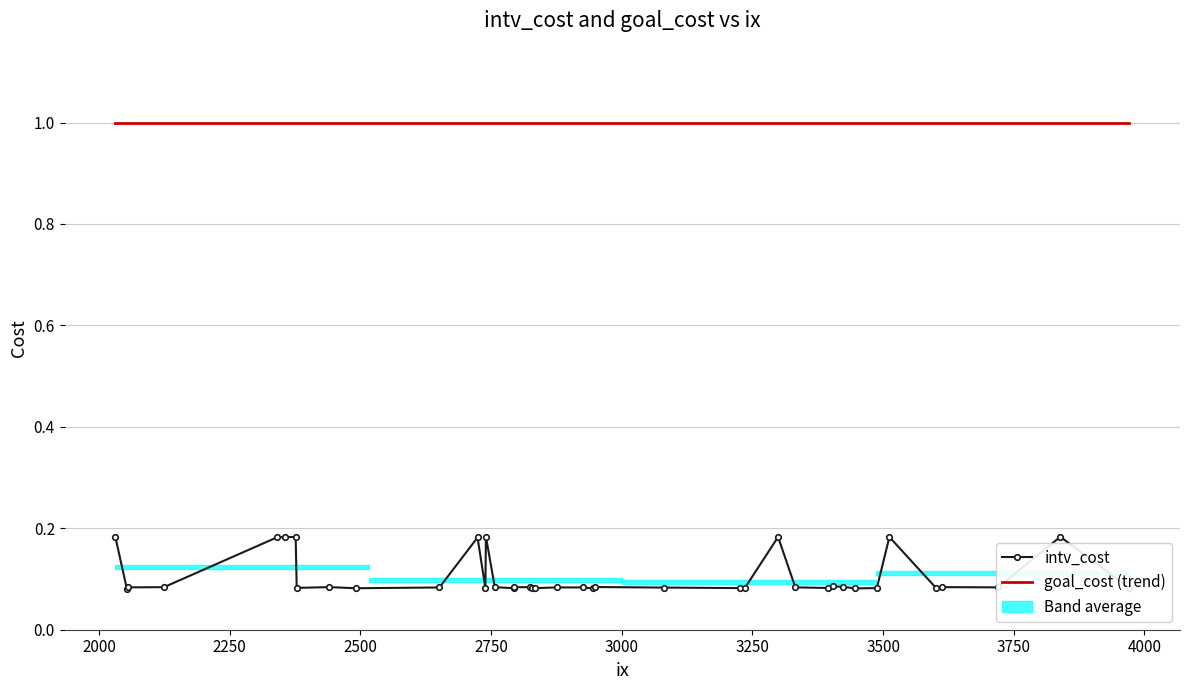

True or false: goal_cost and intv_cost intersect in this chart.

False